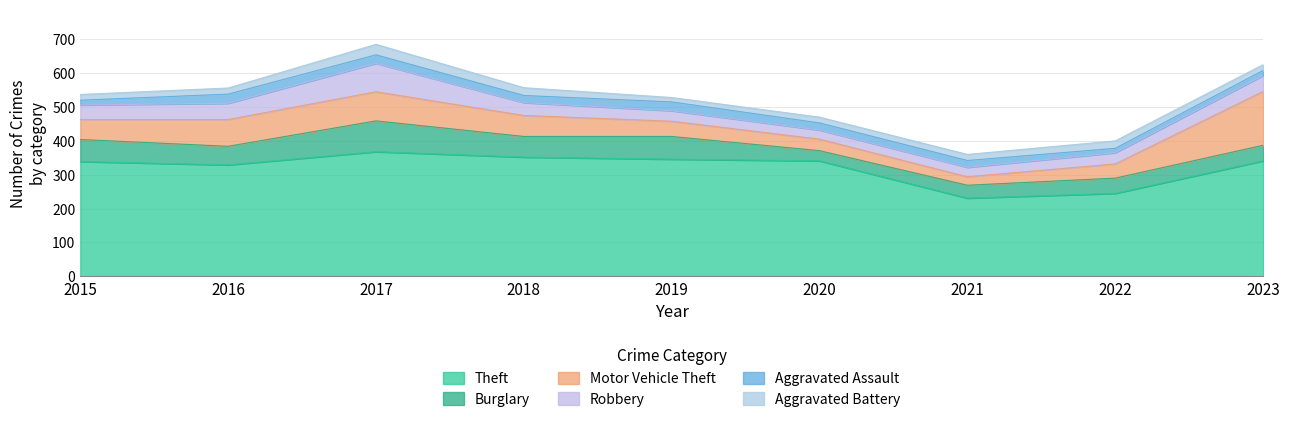

Does the chart have visible grid lines?

Yes